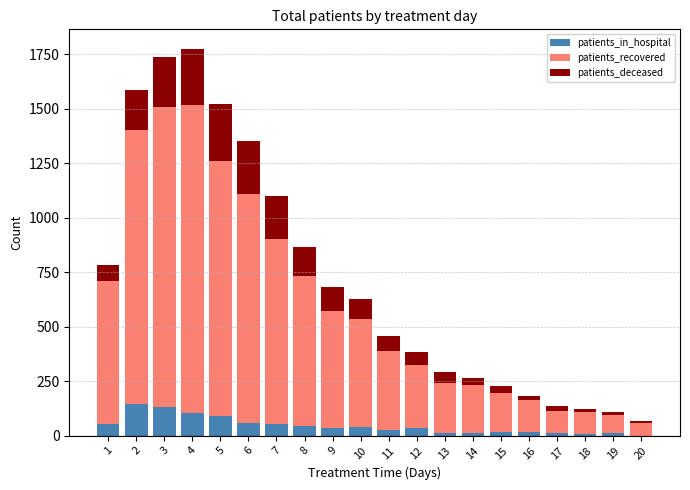

Are the bars horizontal?

No